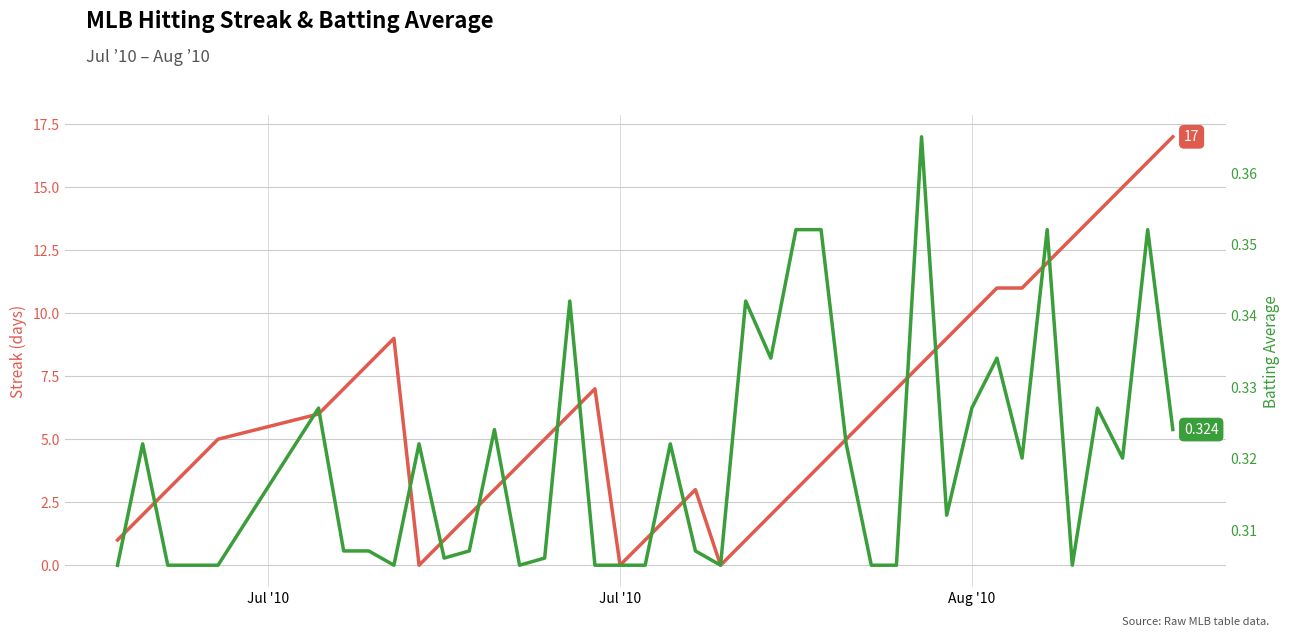

In Streak, how many points are lower than both neighbors (excluding endpoints)?

3